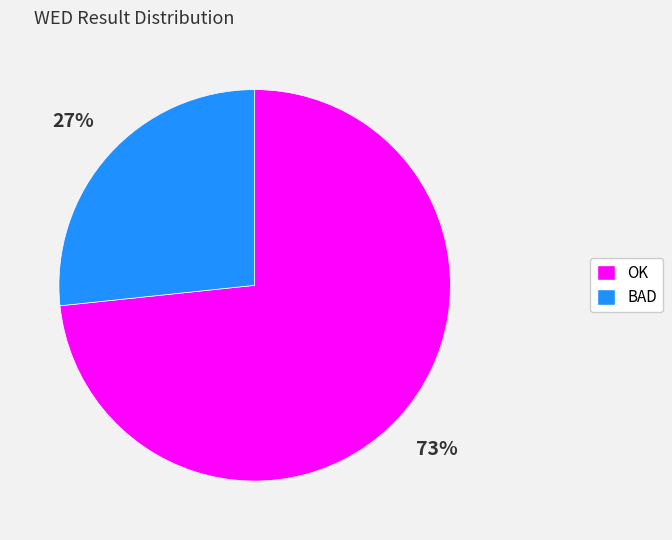

Does BAD account for over 50% of the chart?

No